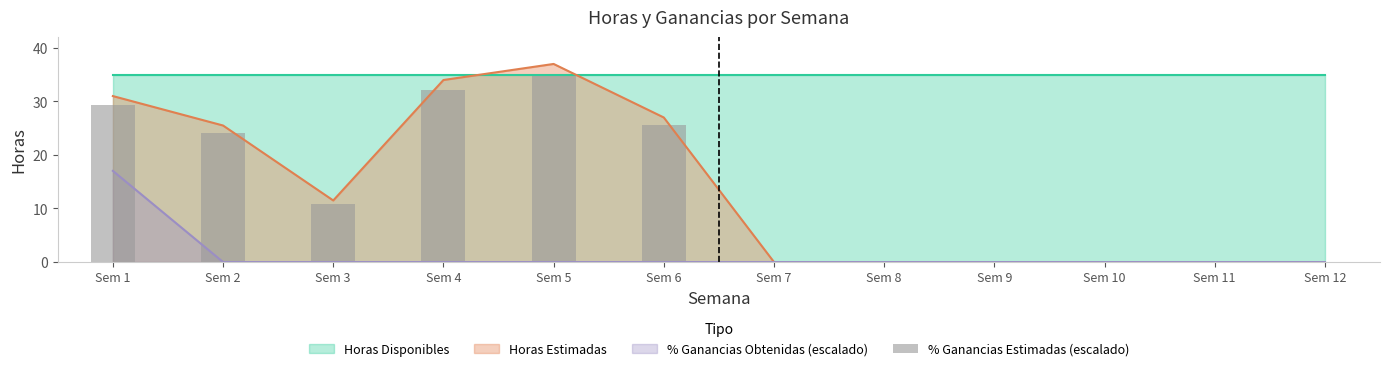

Rank the categories by value from highest to lowest.

Sem 5, Sem 4, Sem 1, Sem 6, Sem 2, Sem 3, Sem 7, Sem 8, Sem 9, Sem 10, Sem 11, Sem 12